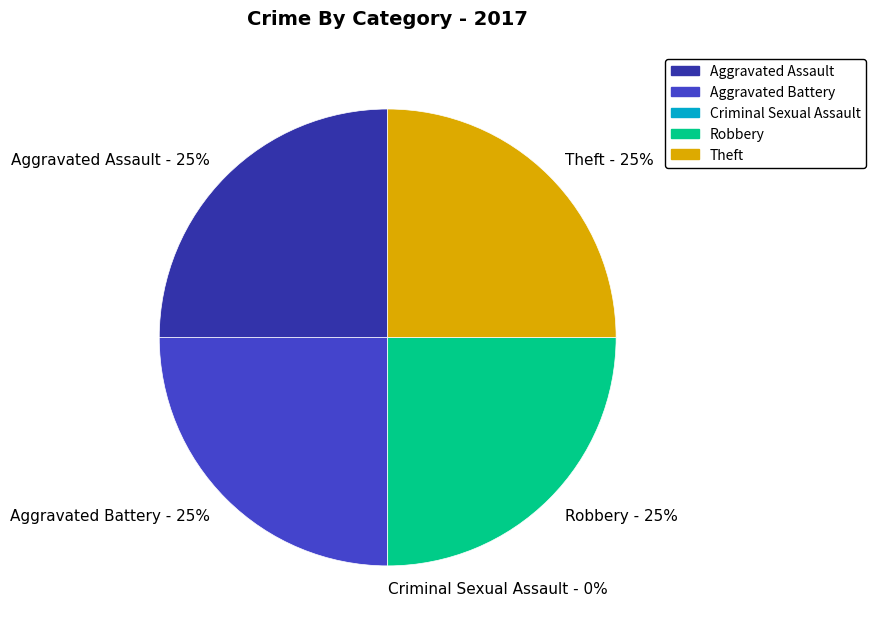

Is there any slice that represents more than half of the pie?

No